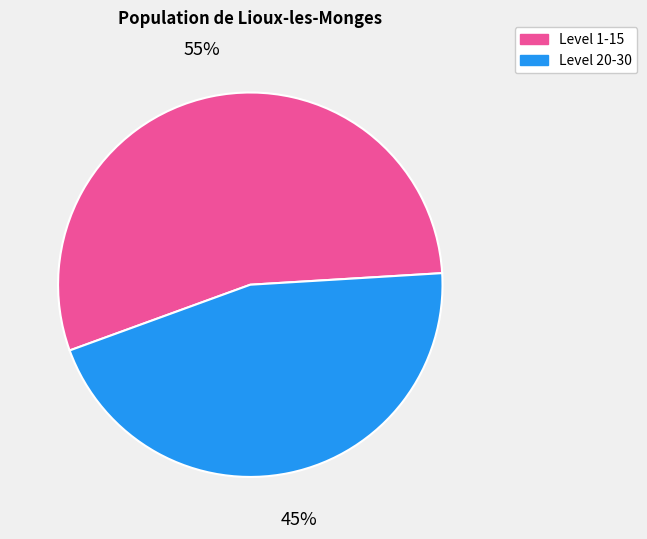

Approximately how many times larger is the value at Level 1-15 compared to Level 20-30?

1.2